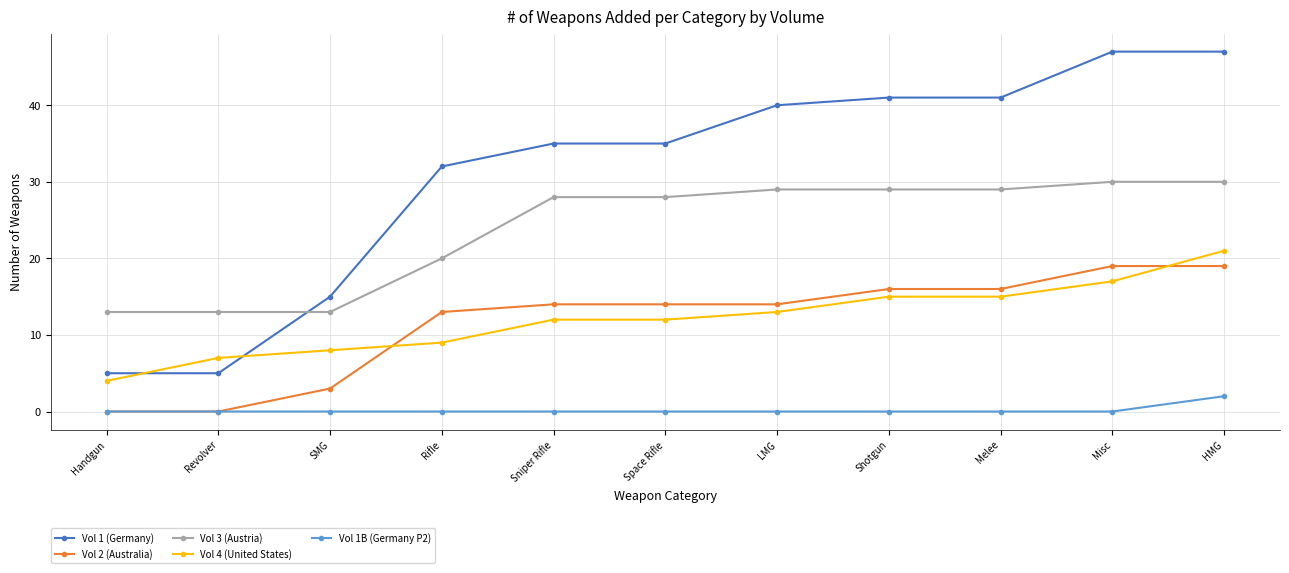

At which label does Vol 1B (Germany P2) reach its peak?

HMG